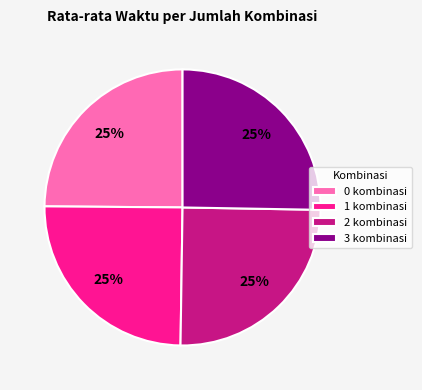

What percentage is the 2 kombinasi slice, to the nearest percent?

25%